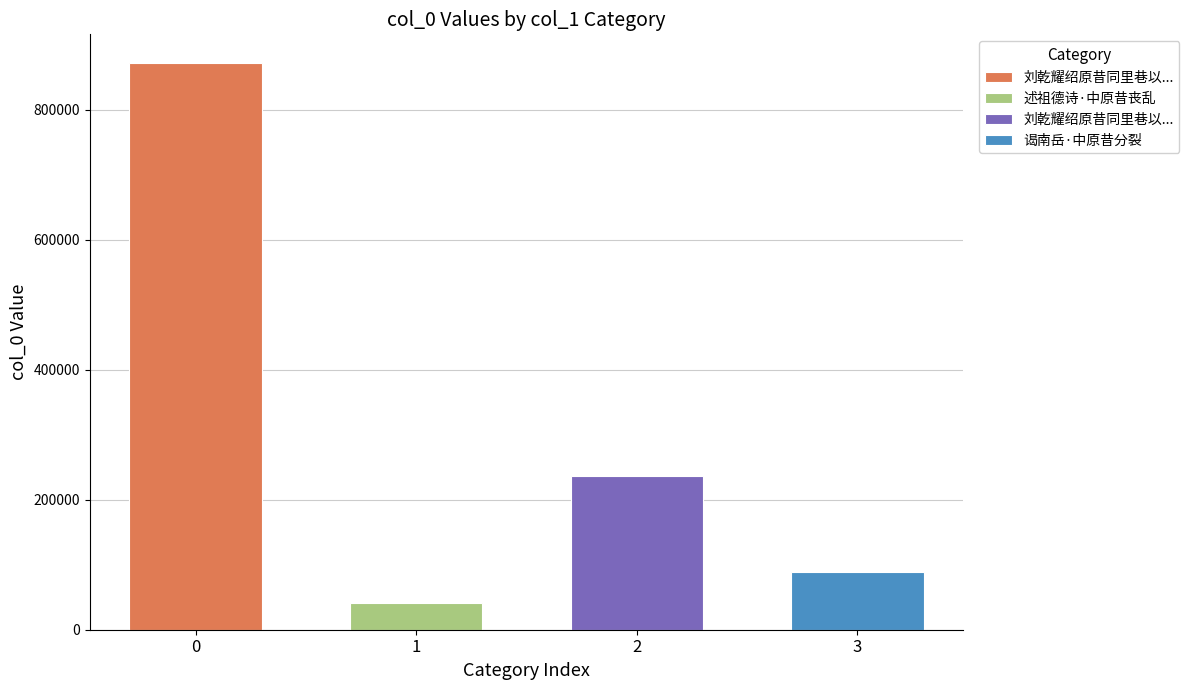

At which category does the chart reach its peak across all series?

刘乾耀绍原昔同里巷以贫见过愧无以副其意辄成四韵为别